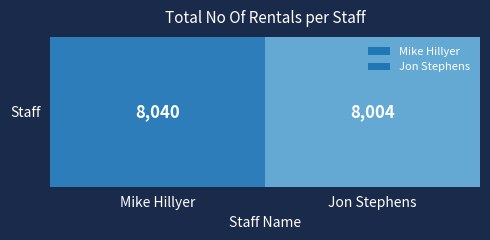

List the labels in order of value, smallest first.

Jon Stephens, Mike Hillyer